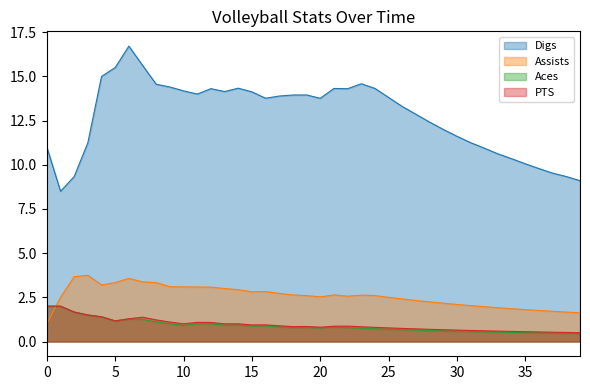

Which series has the largest total across all categories?

Digs